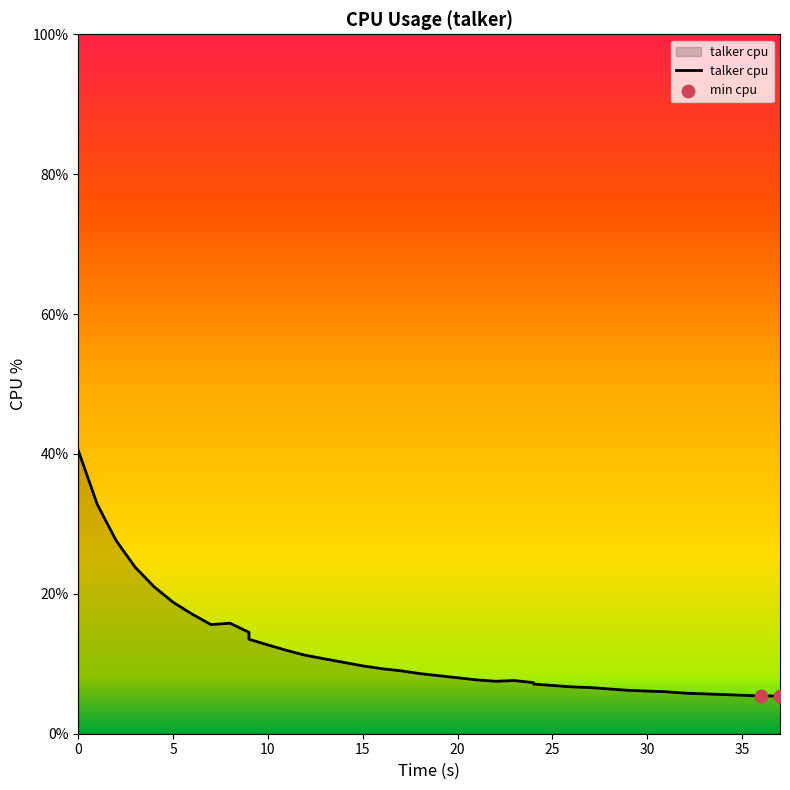

Between 27 and 30, which is larger?

27